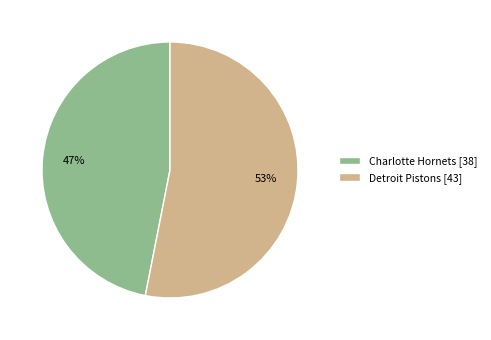

To the nearest percent, what percentage of the pie is Charlotte Hornets [38]?

47%